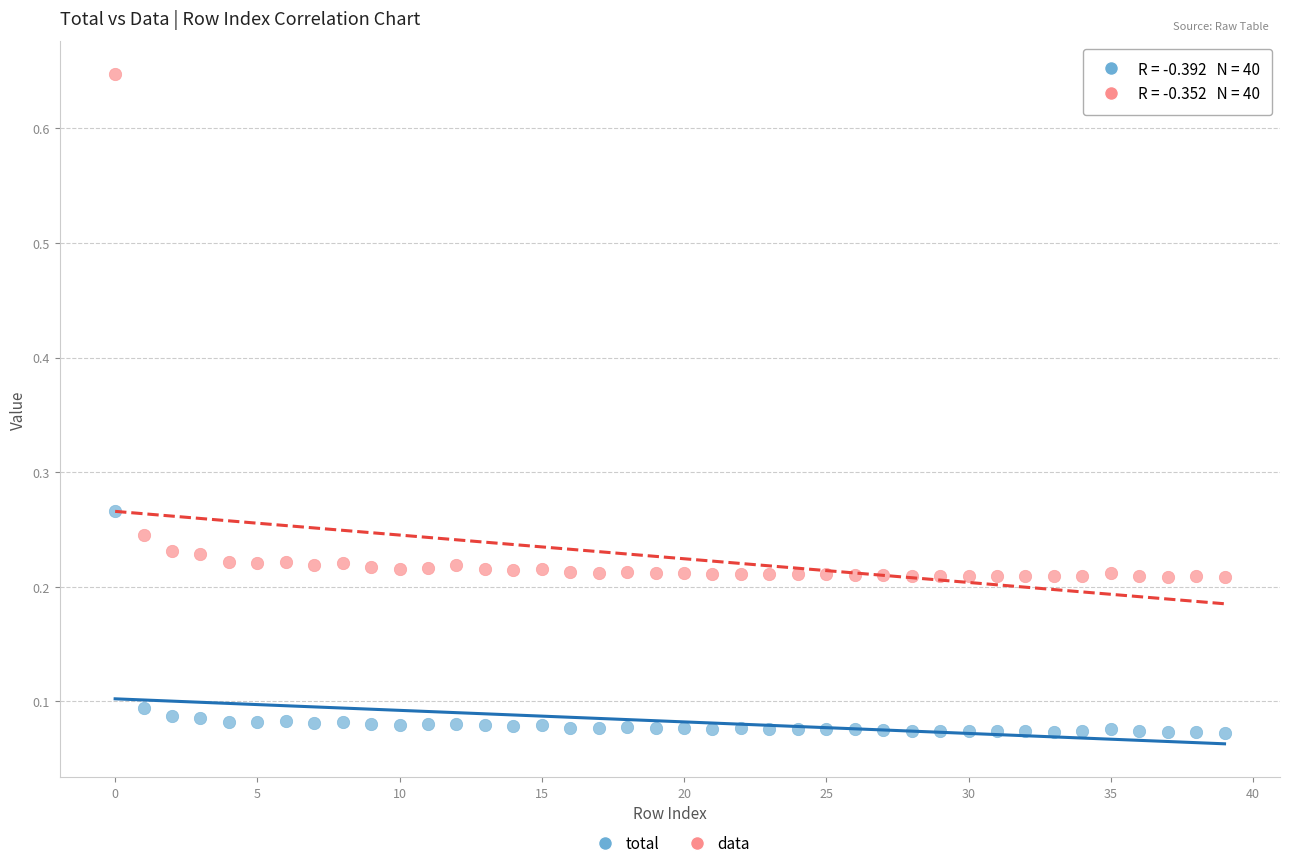

Which series contains the lowest Y value?

total